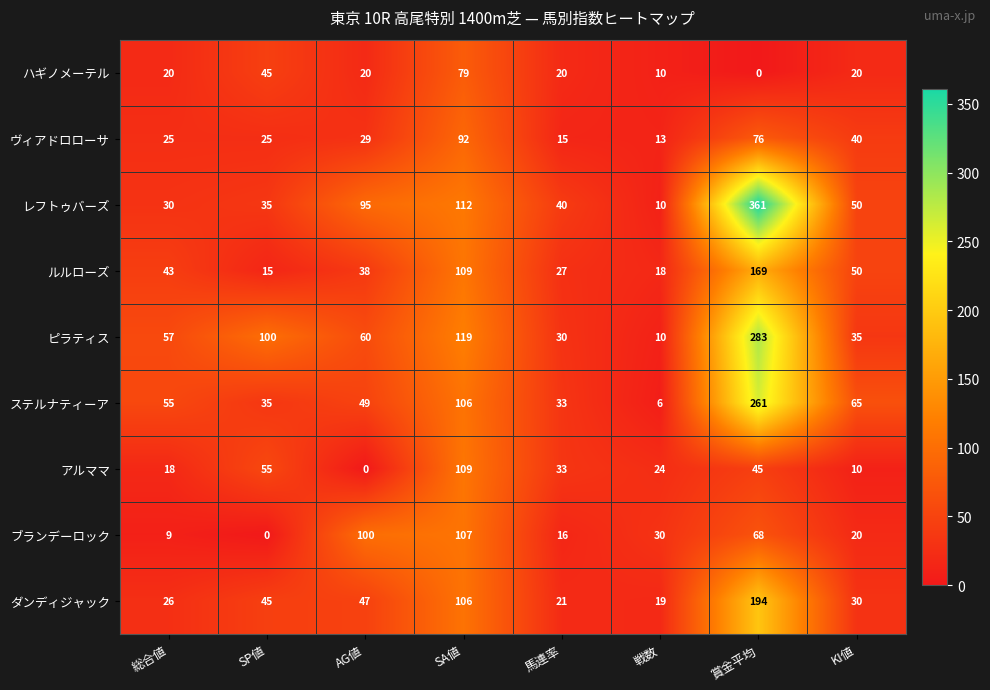

What is the average value of the ダンディジャック series?

61